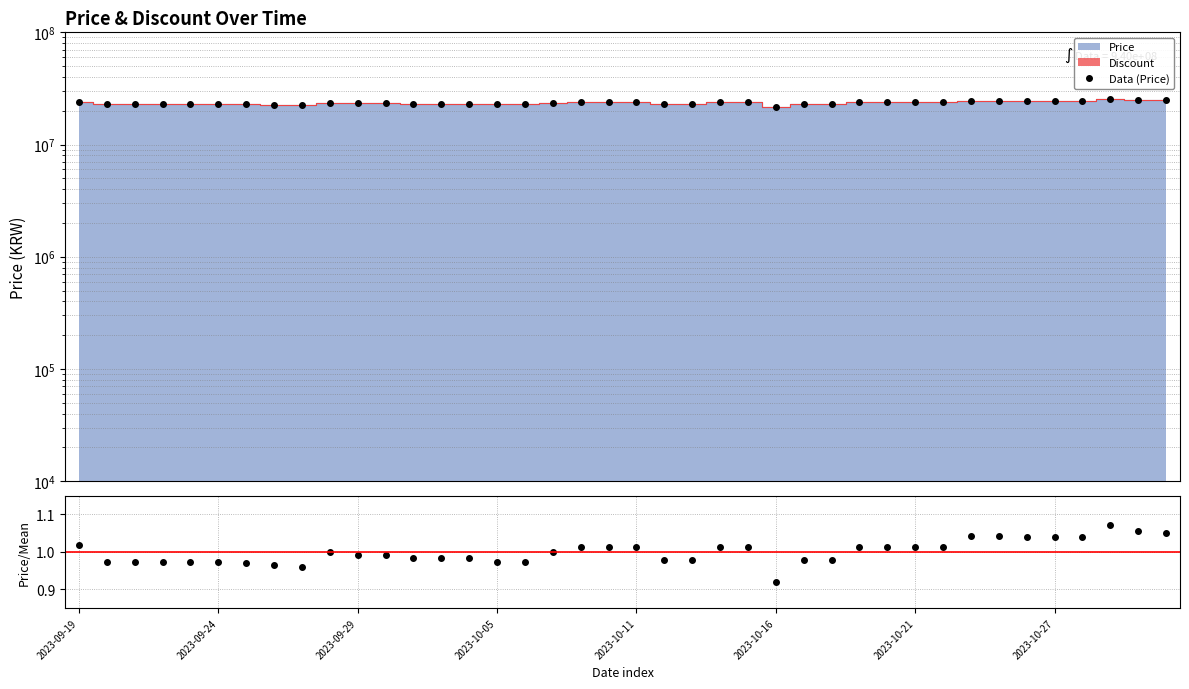

True or false: Price / Mean has more than 2 points higher than both neighbors.

False